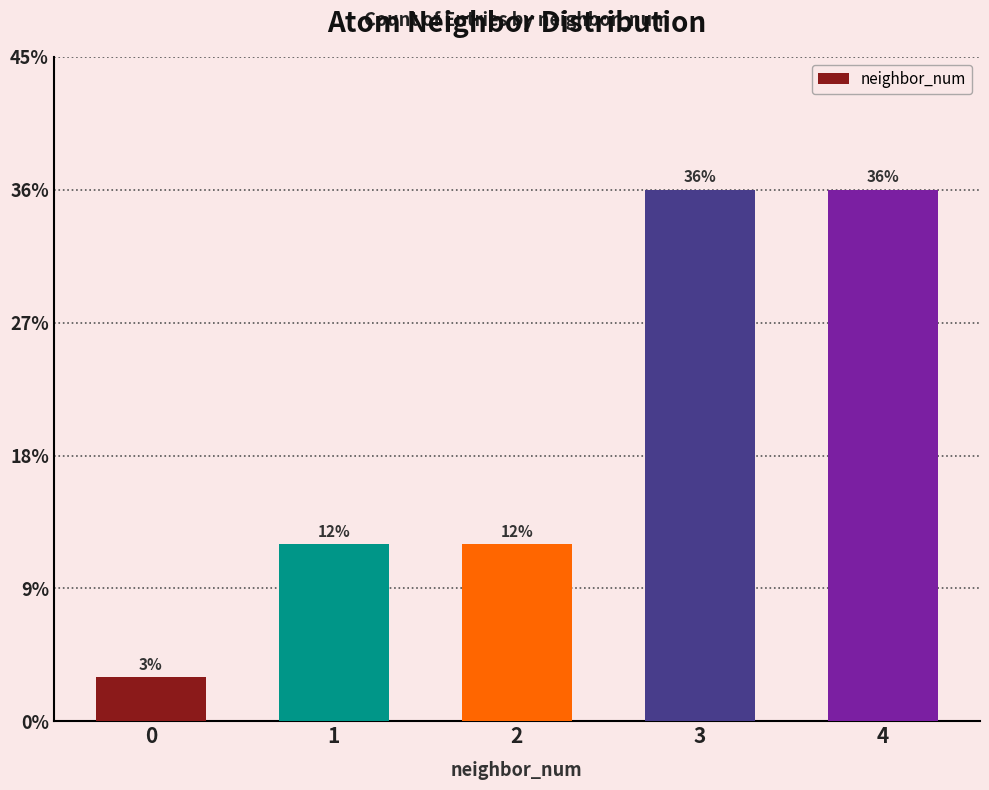

List the labels in order of value, largest first.

3, 4, 1, 2, 0